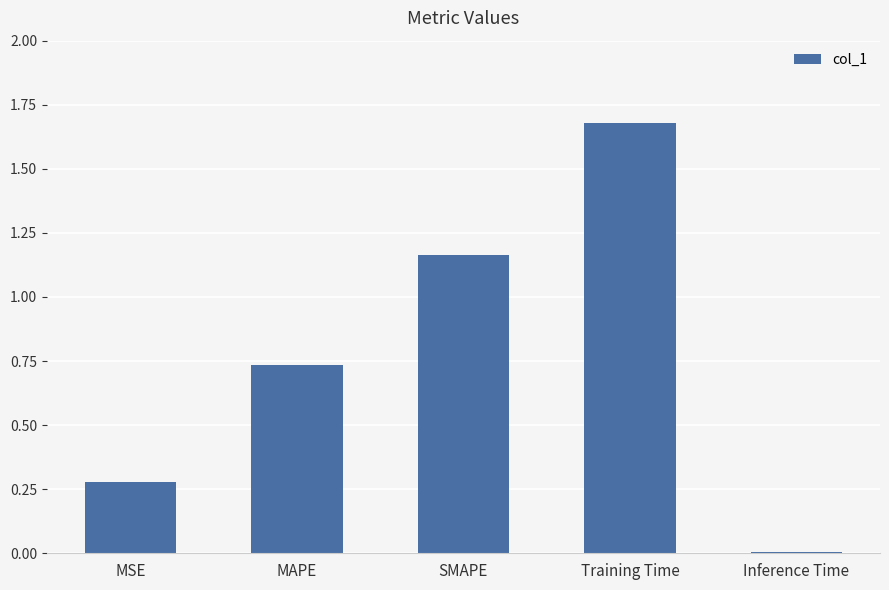

Which has a higher value, MAPE or Inference Time?

MAPE